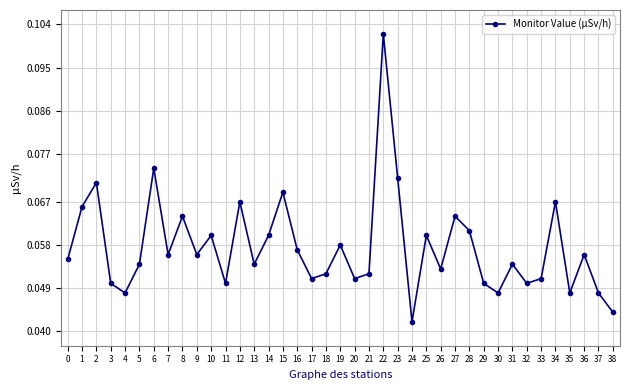

How many interior local peaks (higher than both neighbors) does the data have?

13